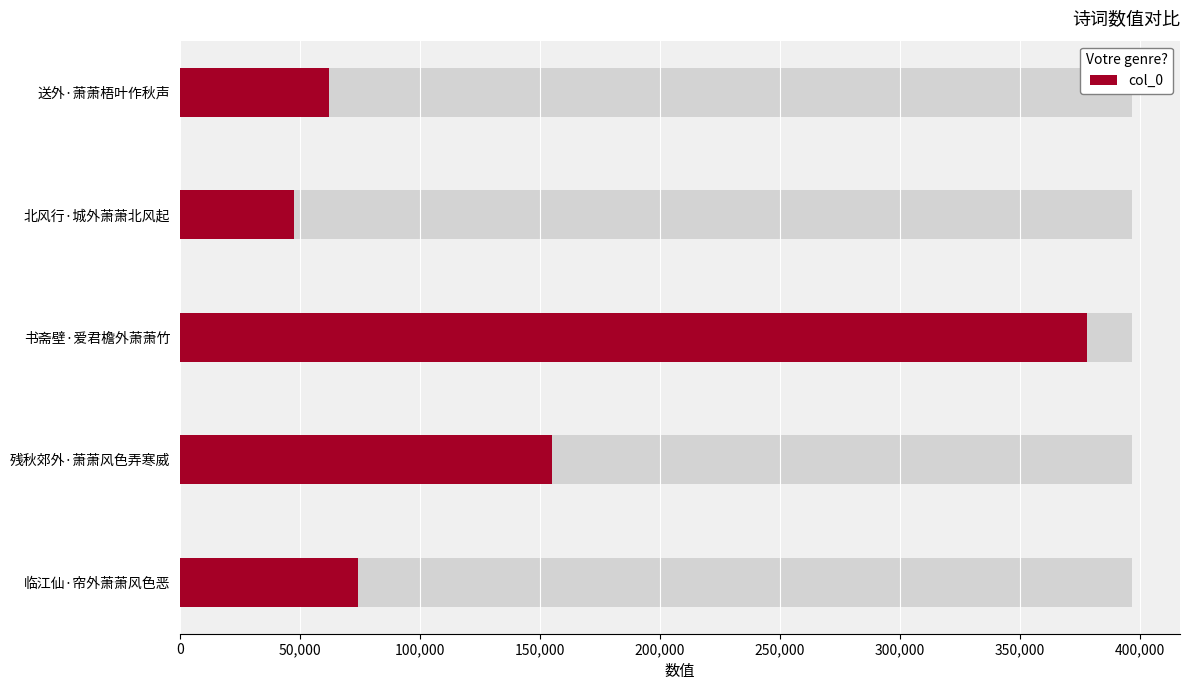

What is the greatest value displayed?

377979